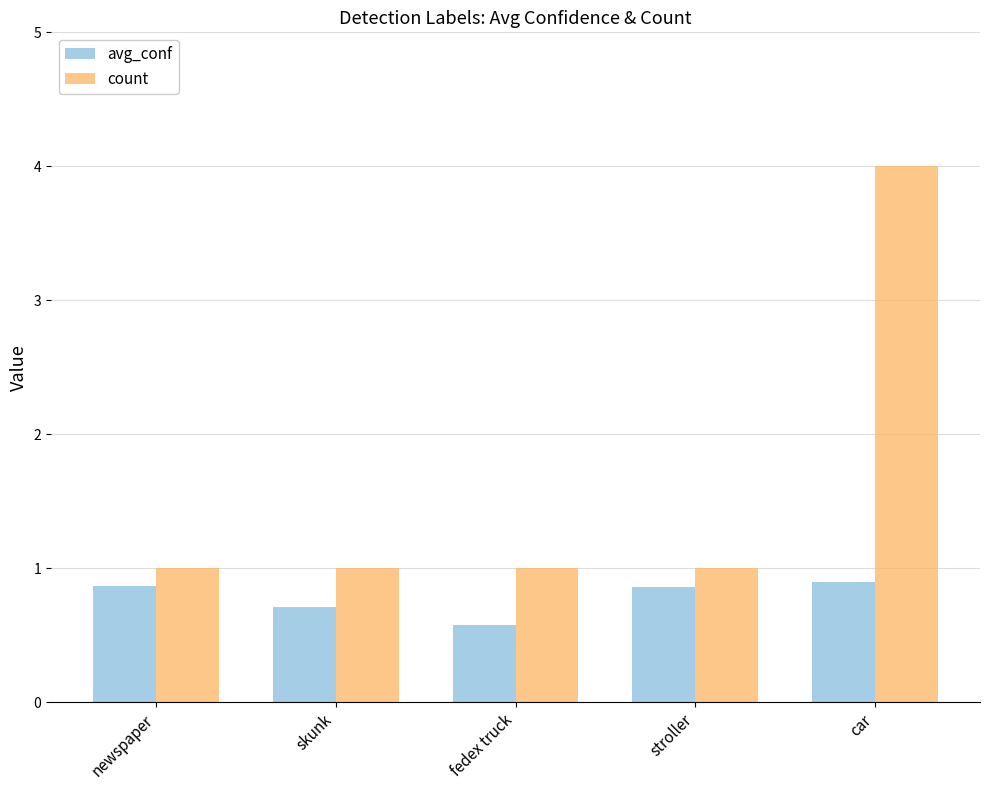

The value of avg_conf at newspaper is 0.9. True or false?

True